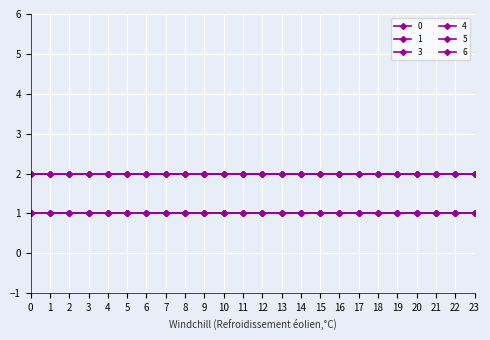

Is this an area chart (filled region under the line)?

No